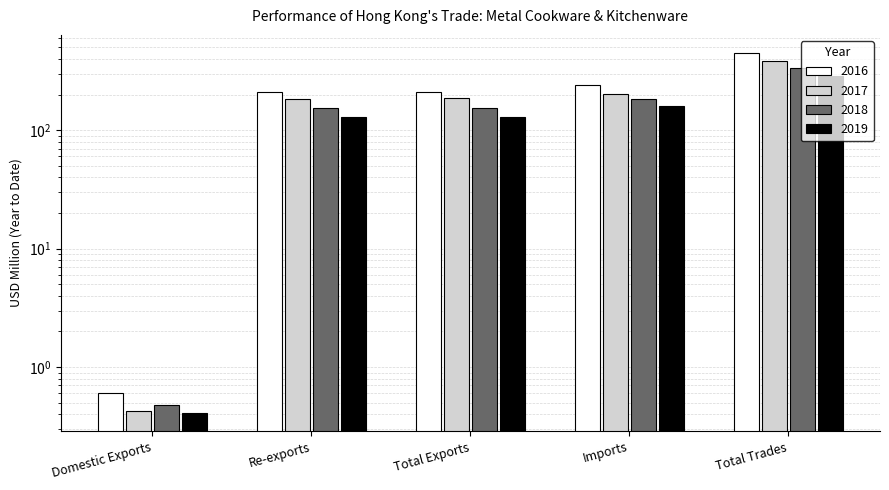

True or false: 2018 has a value of 261.1 at Total Exports.

False